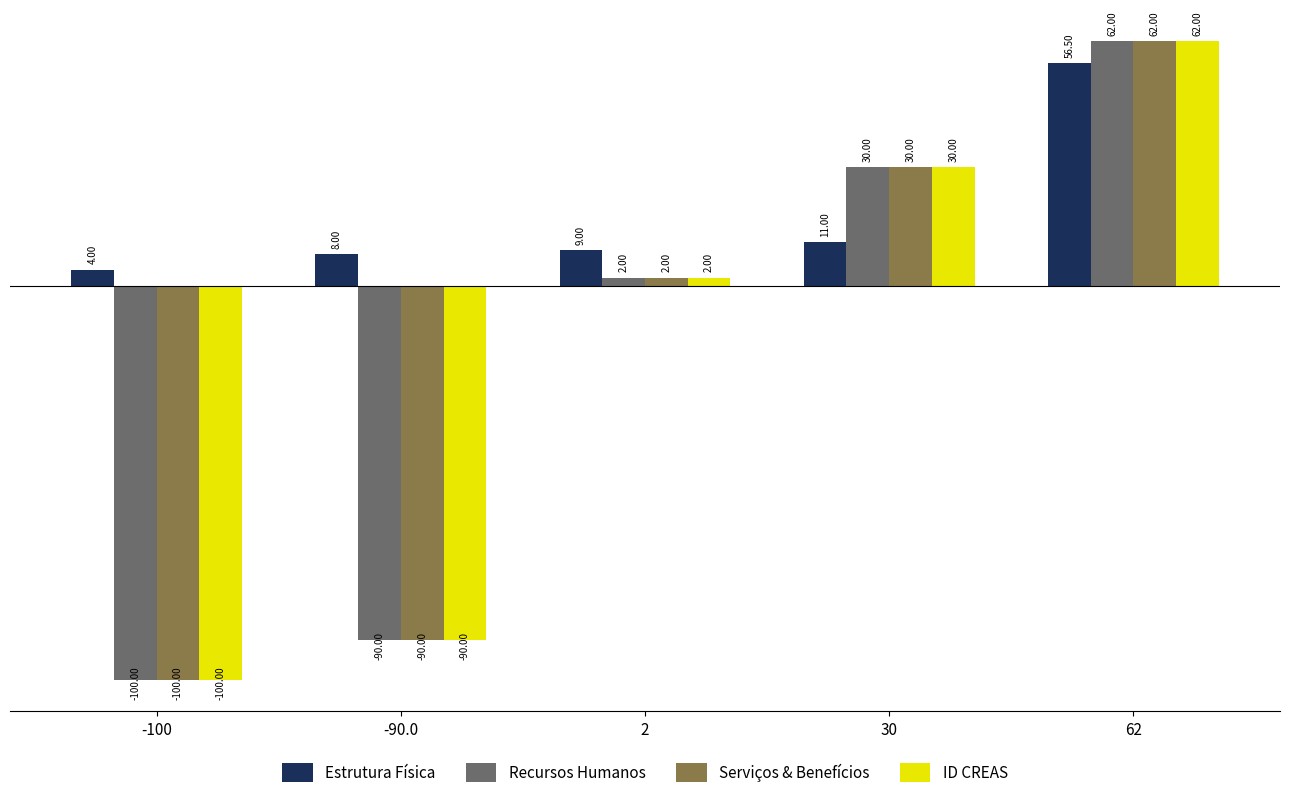

Is the value of ID CREAS at 62 greater than the value of Serviços & Benefícios at -100?

Yes